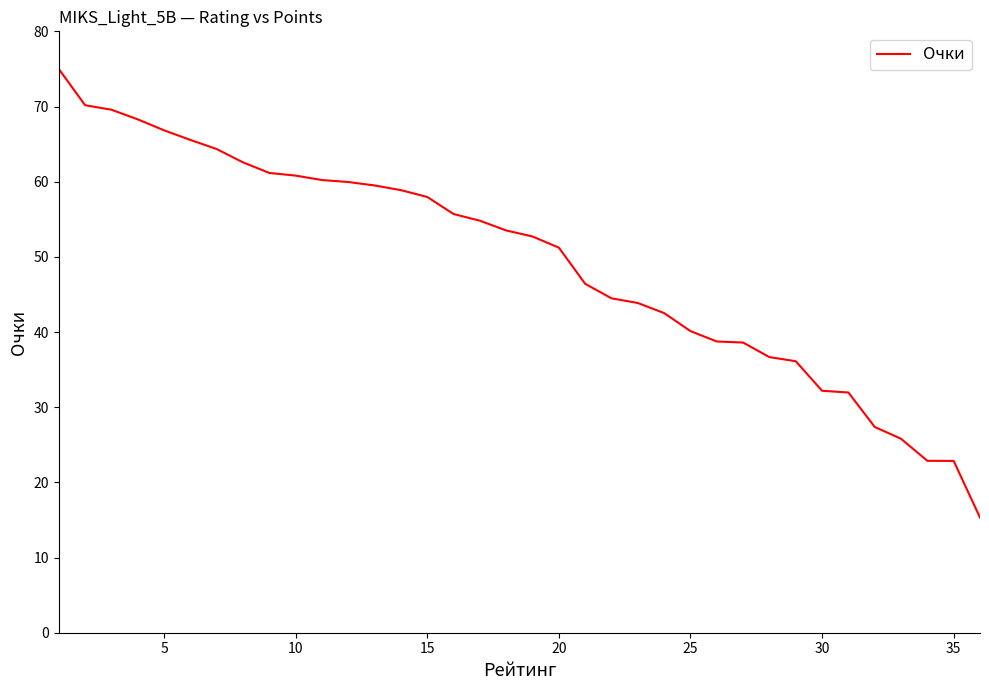

What is the minimum value shown in the chart?

15.3